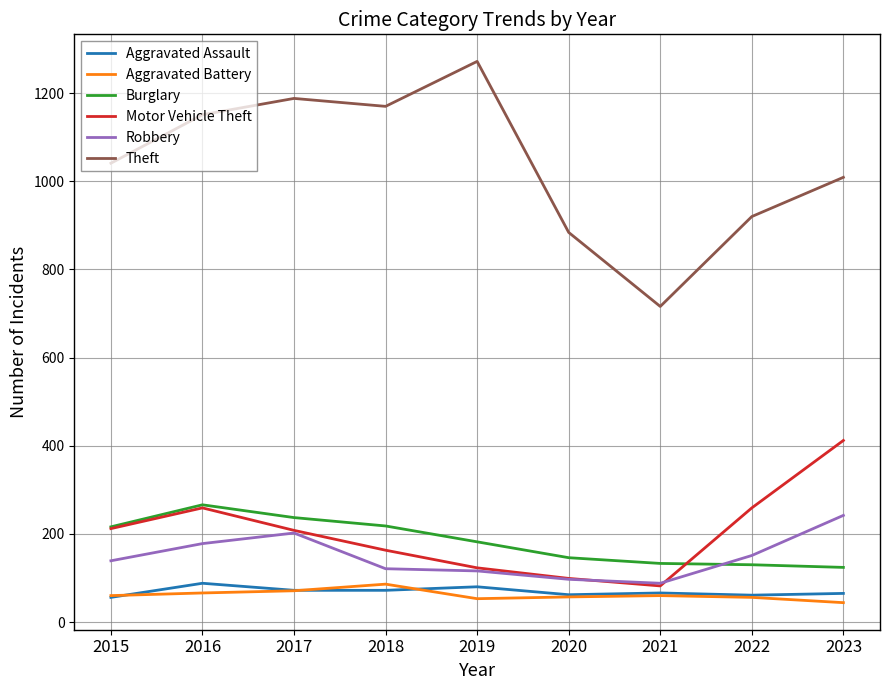

The Aggravated Battery series shows 53 at 2019. True or false?

True